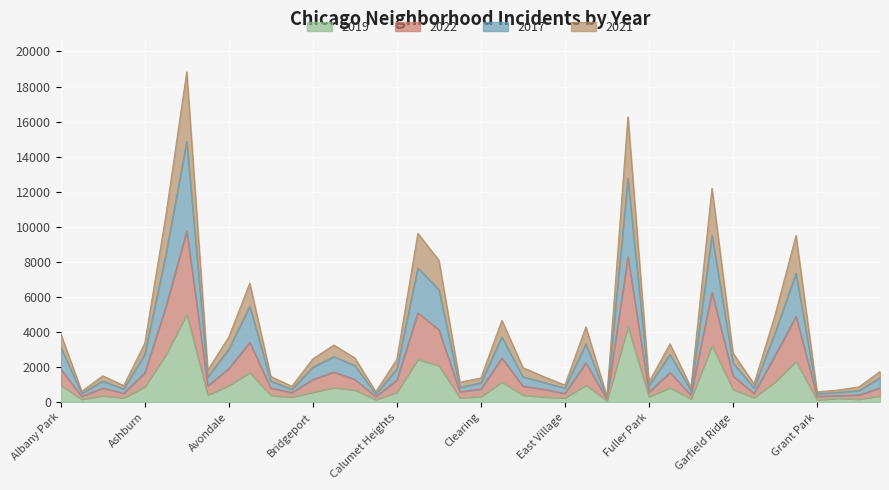

What value does the 2017 series have at Edison Park?

263